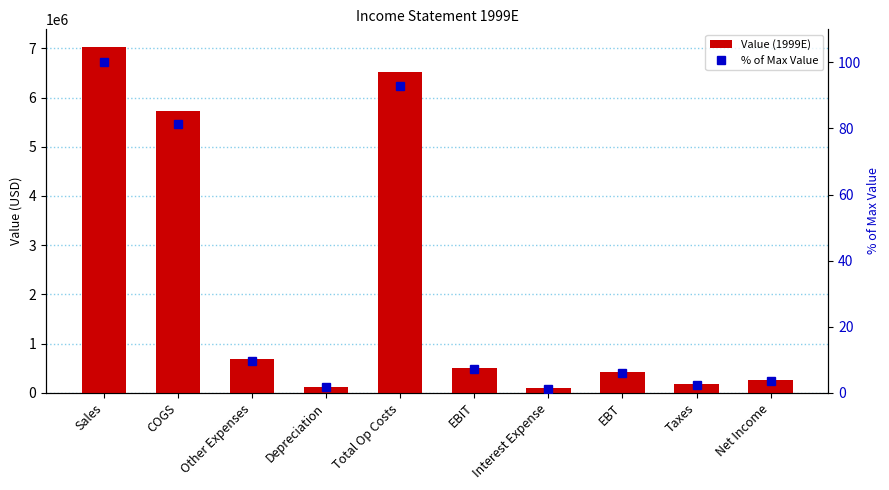

What are all the series names shown in the legend?

Value (1999E), % of Max Value